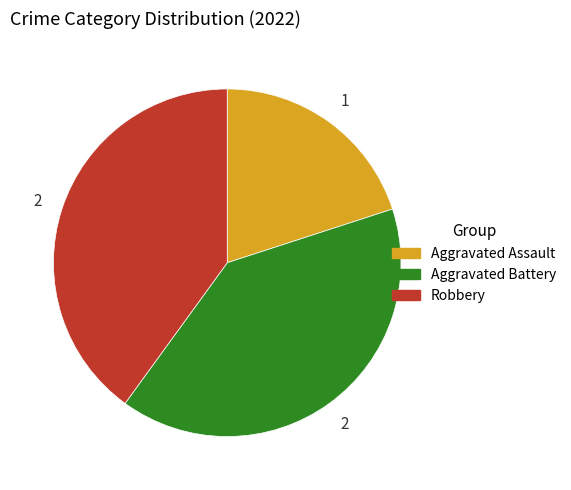

Is there any slice that represents more than half of the pie?

No